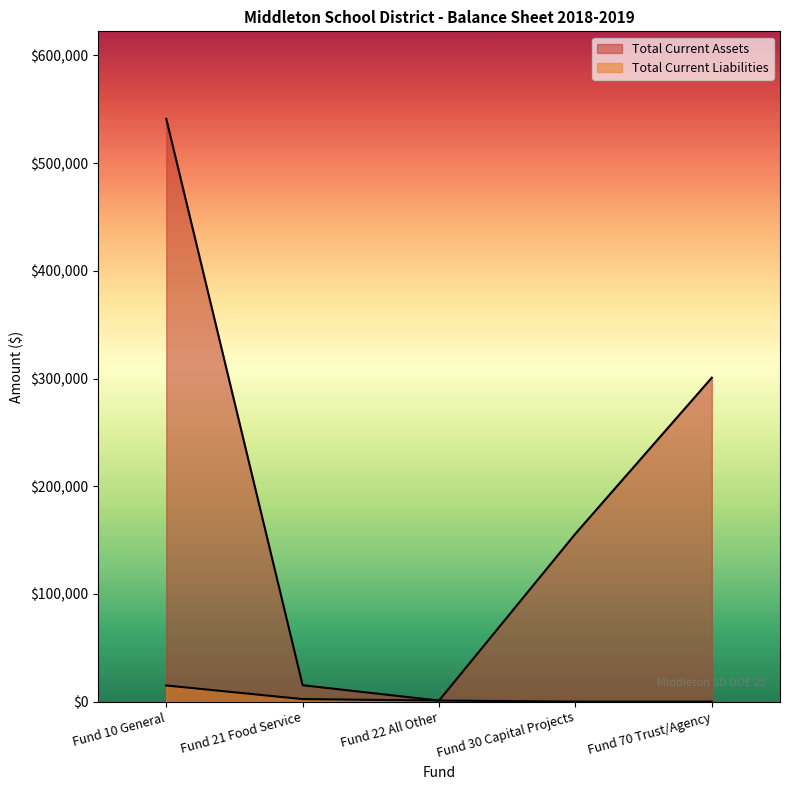

True or false: Total Current Assets and Total Current Liabilities cross at least once.

False